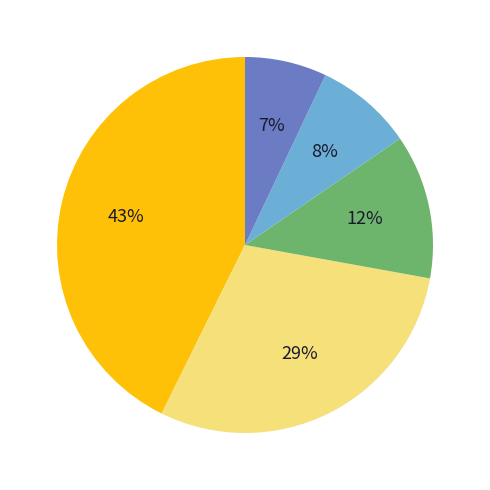

To the nearest percent, what is the difference between the largest and smallest slice percentages?

36%